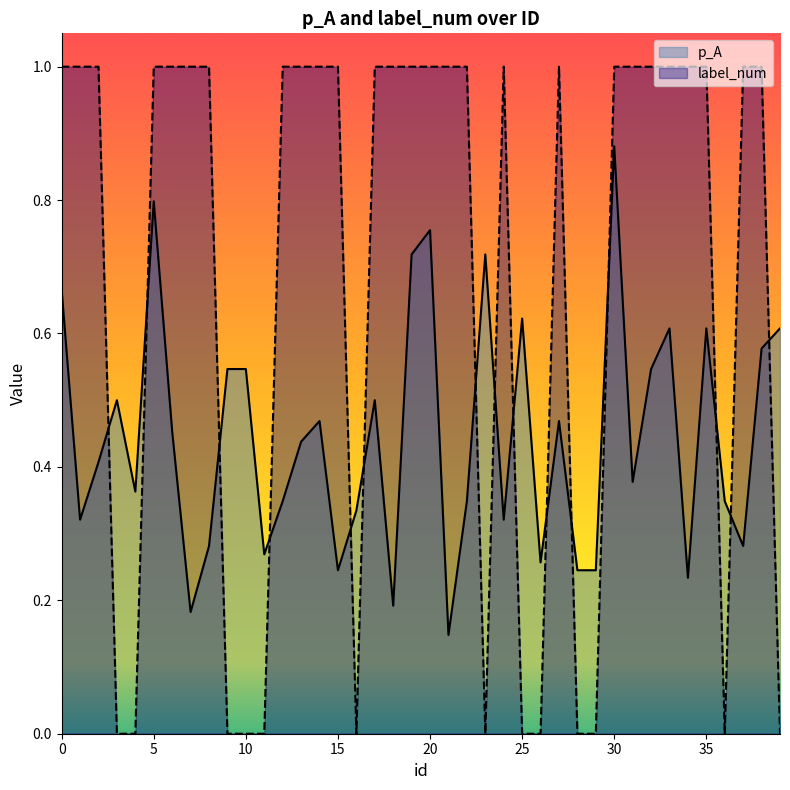

What is the value of the label_num point at the 9th from the left?

1.0